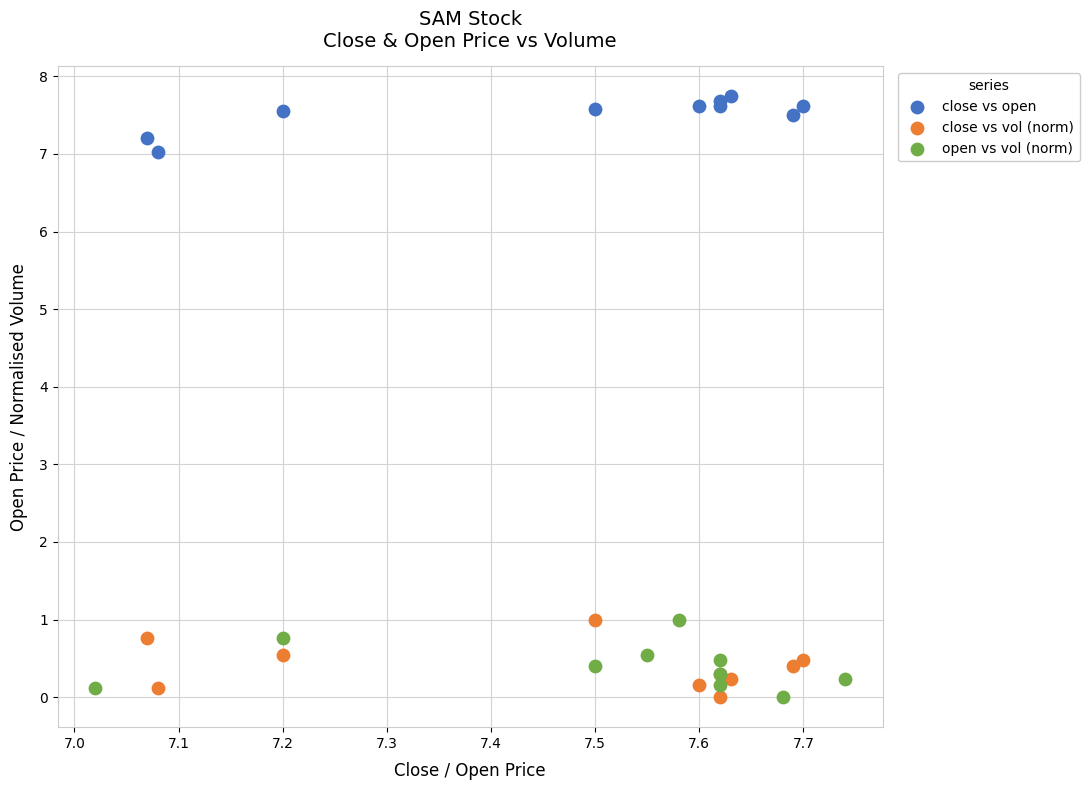

Which series contains the highest Y value?

close vs open